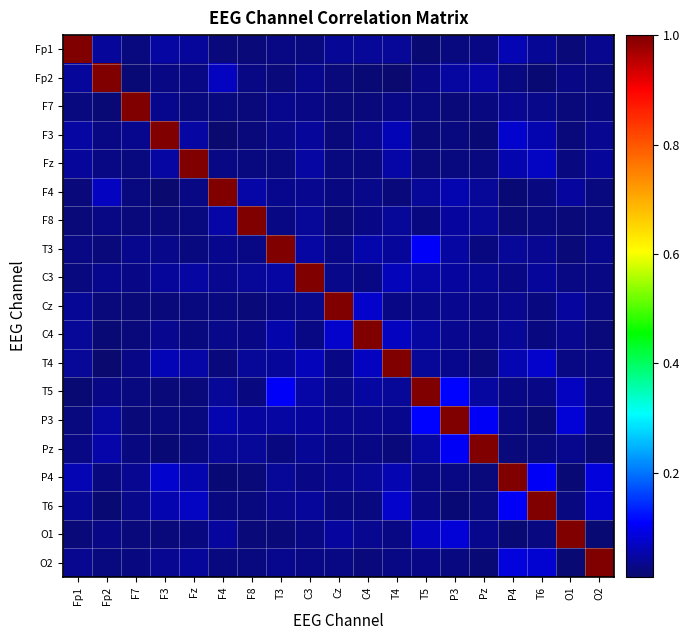

Which series changed the most between Fp2 and F4?

Fp2